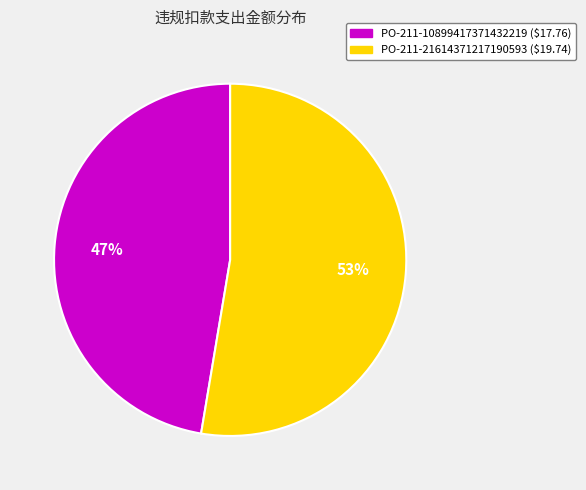

Approximately how many times larger is the value at PO-211-21614371217190593 compared to PO-211-10899417371432219?

1.1